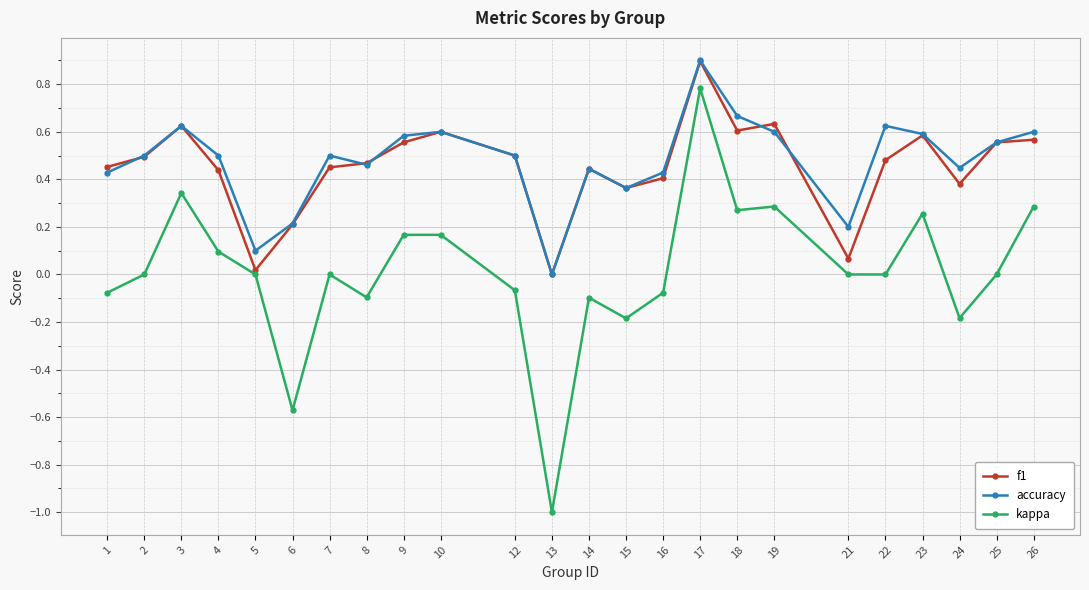

What is the greatest value displayed?

0.9